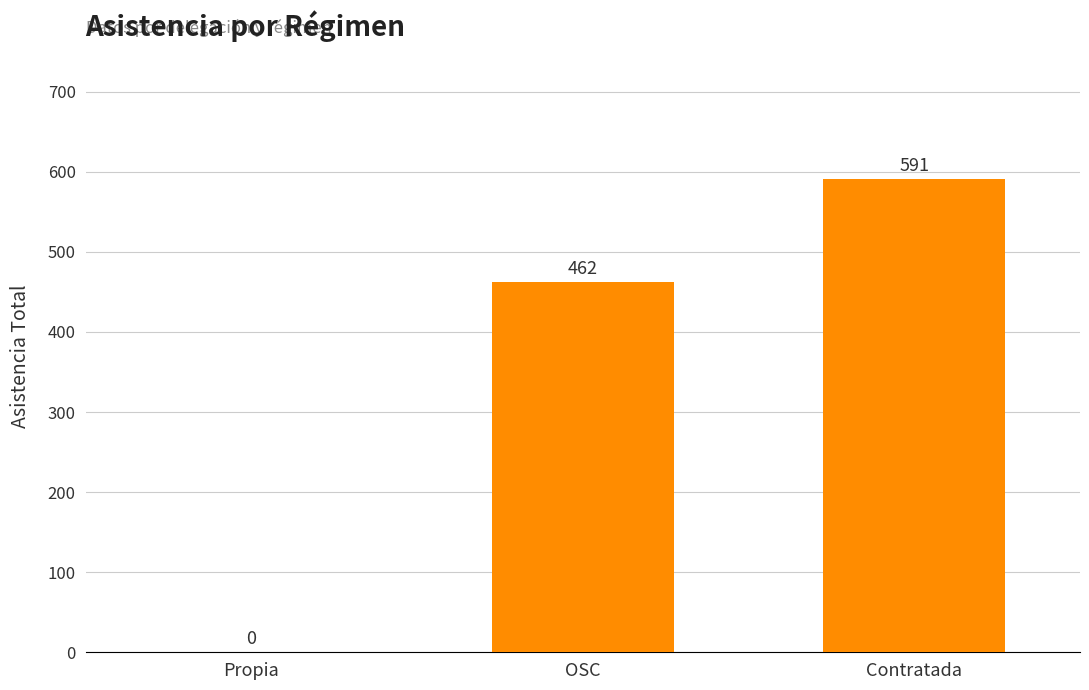

The value at OSC is 462. True or false?

True